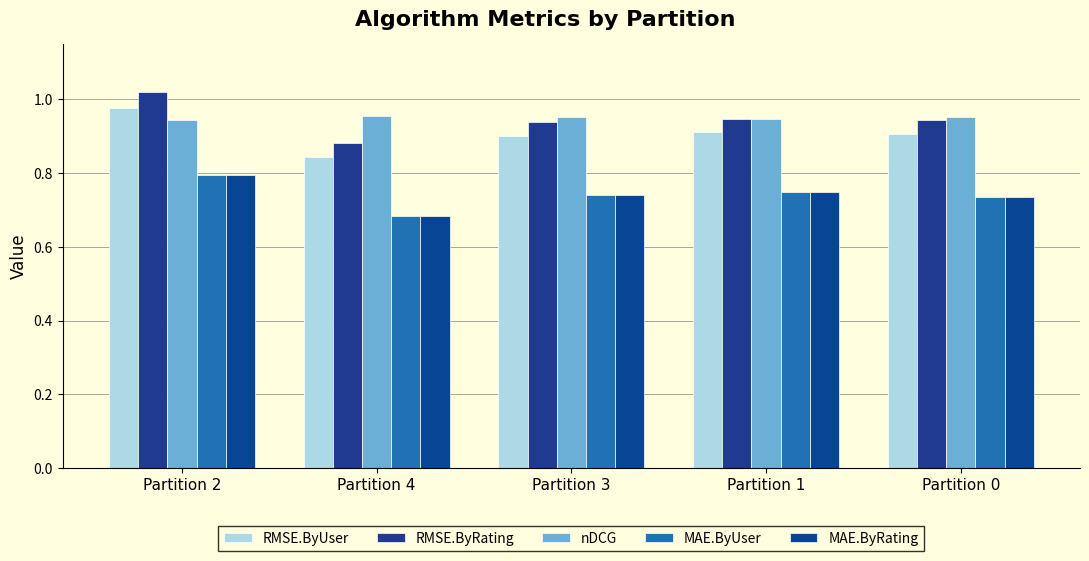

At how many categories does at least one series exceed 0?

5